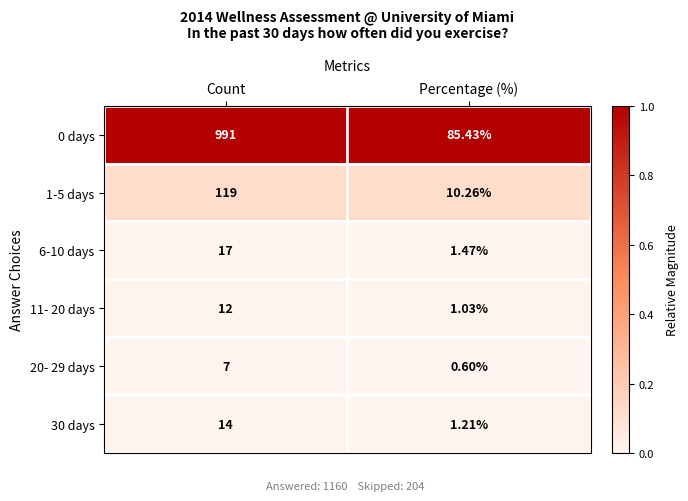

At which category is the sum across all series the highest?

Count